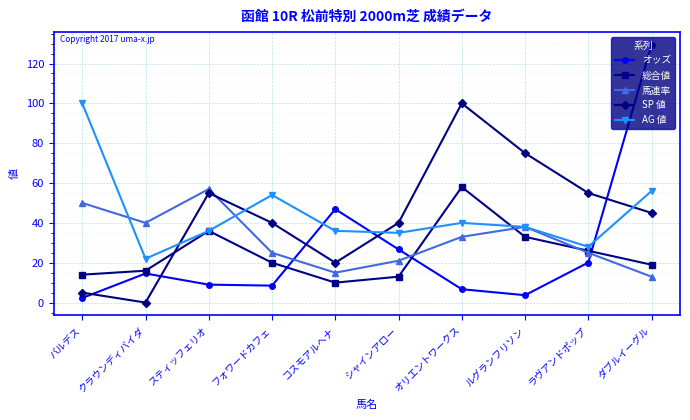

At which category does SP 値 reach its first local valley?

クラウンディバイダ